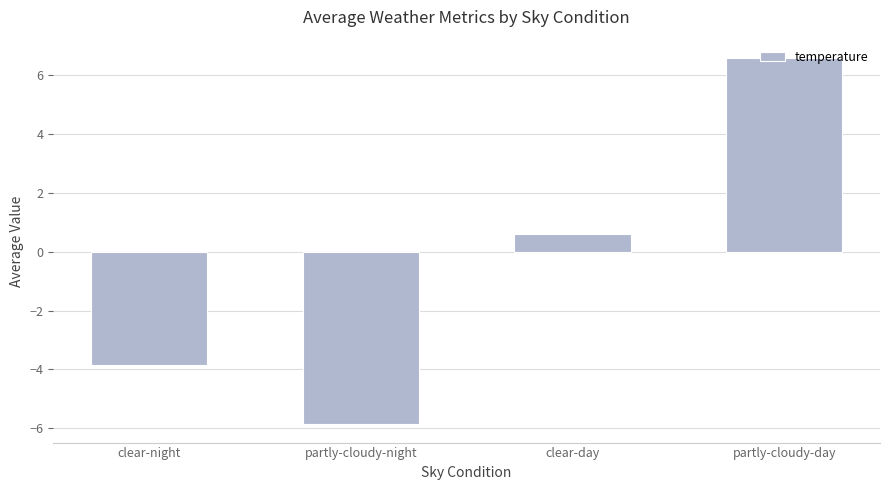

Are the bars grouped side by side (vs. stacked)?

No